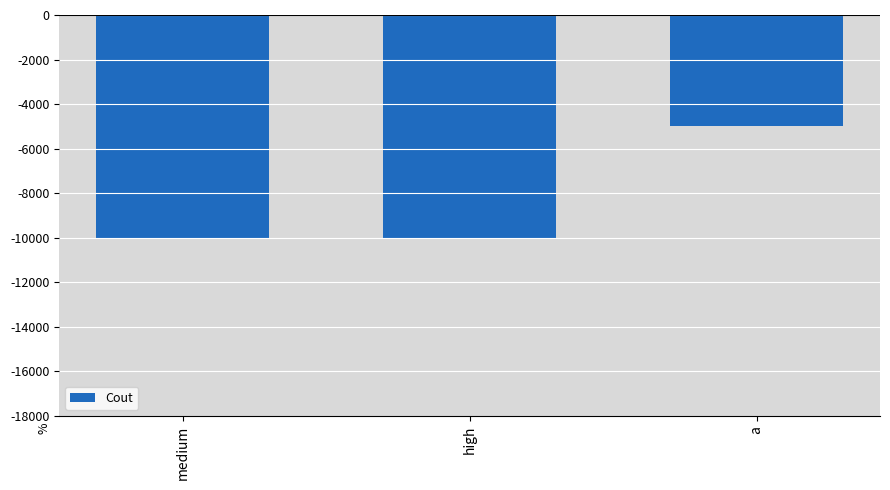

How many categories are shown in the chart?

3